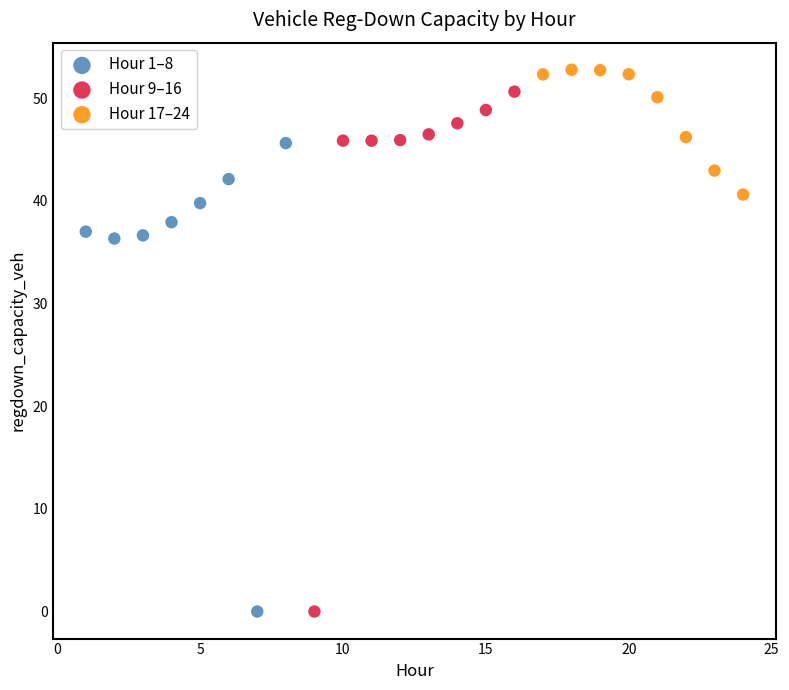

Which series has the largest Y range (max minus min)?

Hour 9–16